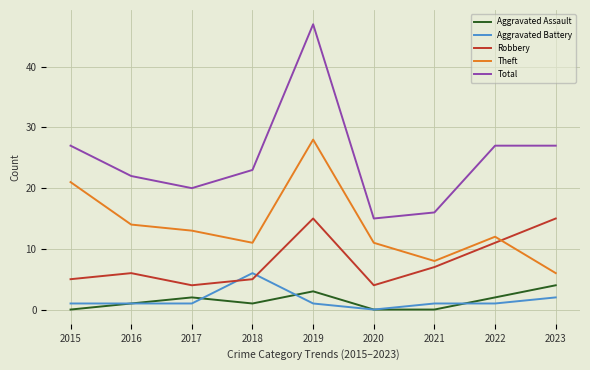

Where is the first local minimum for Aggravated Assault?

2018